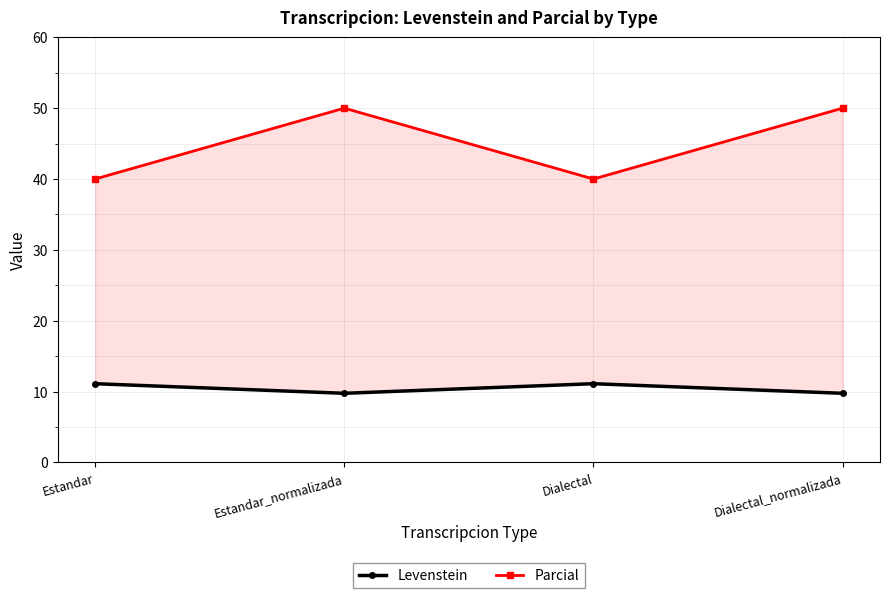

Reading left to right, transcribe all the data shown in this chart.

Levenstein: Estandar=11.1	Estandar_normalizada=9.8	Dialectal=11.1	Dialectal_normalizada=9.8
Parcial: Estandar=40.0	Estandar_normalizada=50.0	Dialectal=40.0	Dialectal_normalizada=50.0